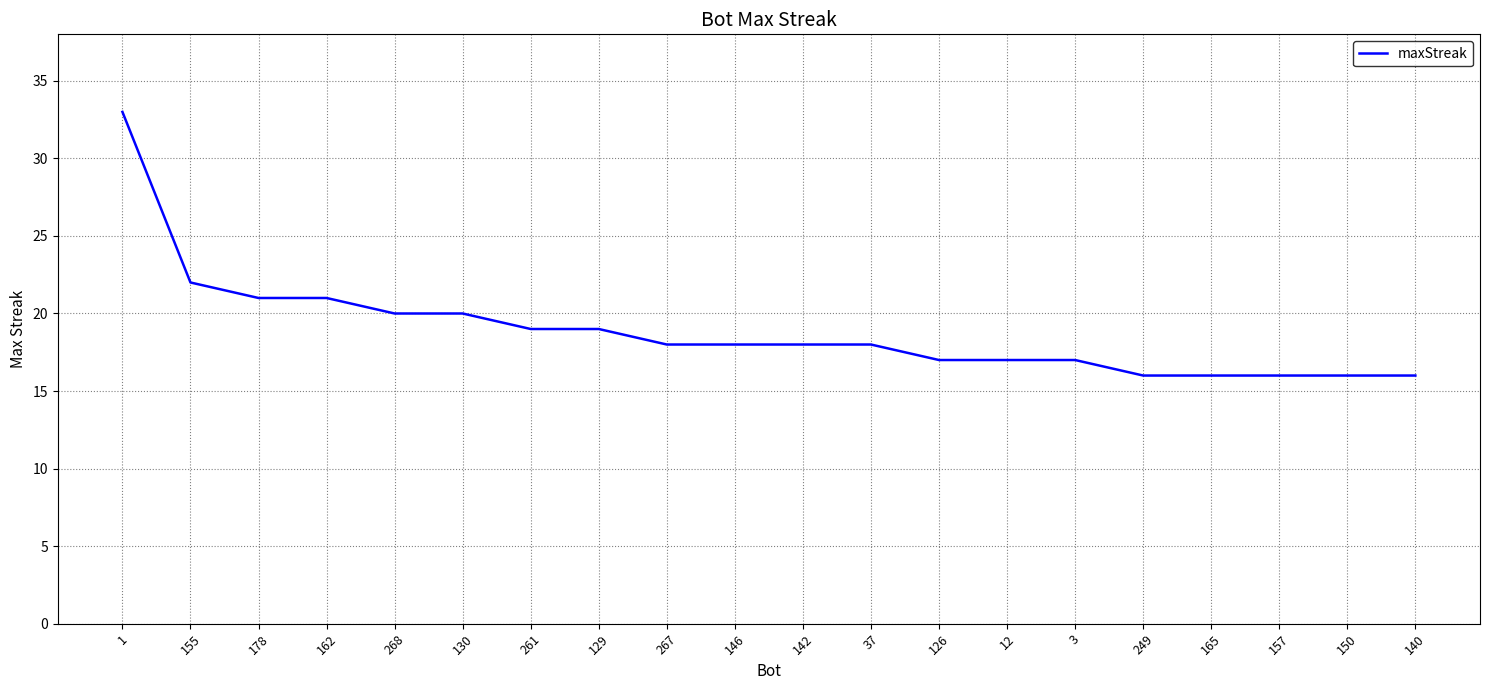

True or false: the data shows 17 at 126.

True